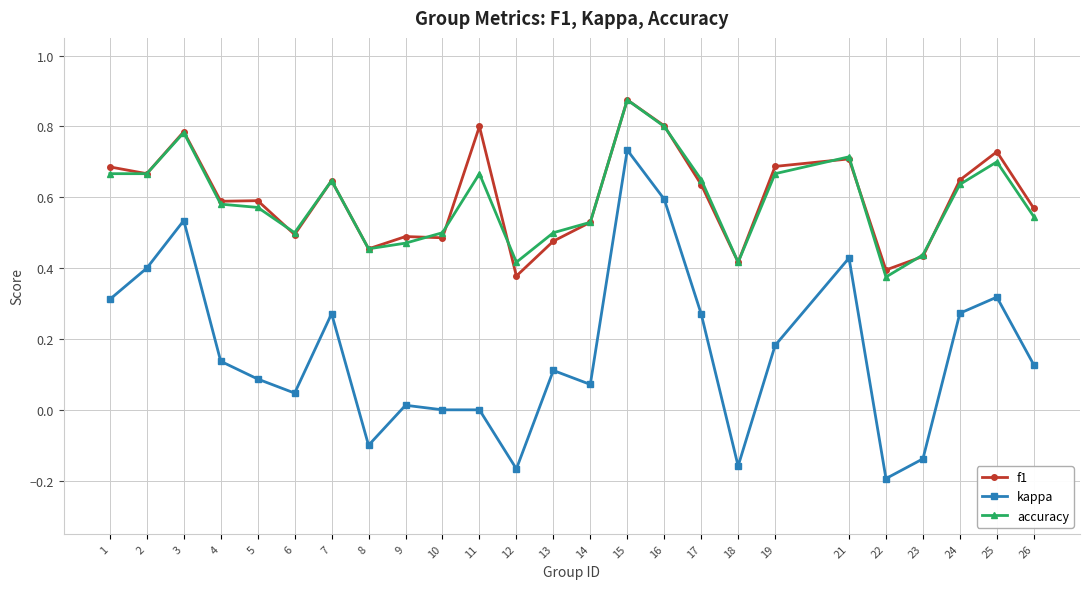

True or false: kappa has a value of 0.1 at 14.

True